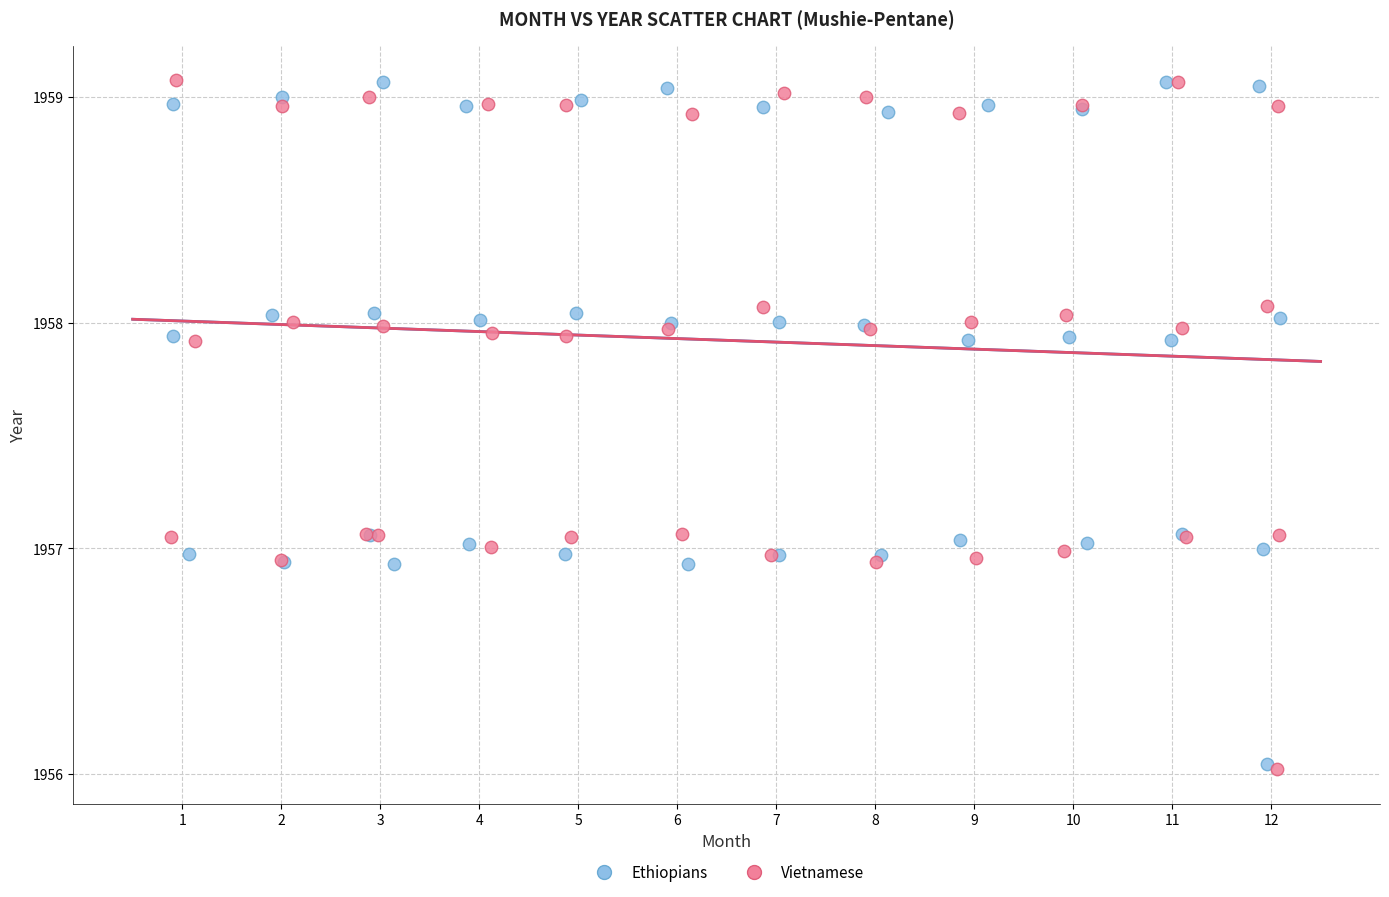

What are all the series names shown in the legend?

Ethiopians, Vietnamese